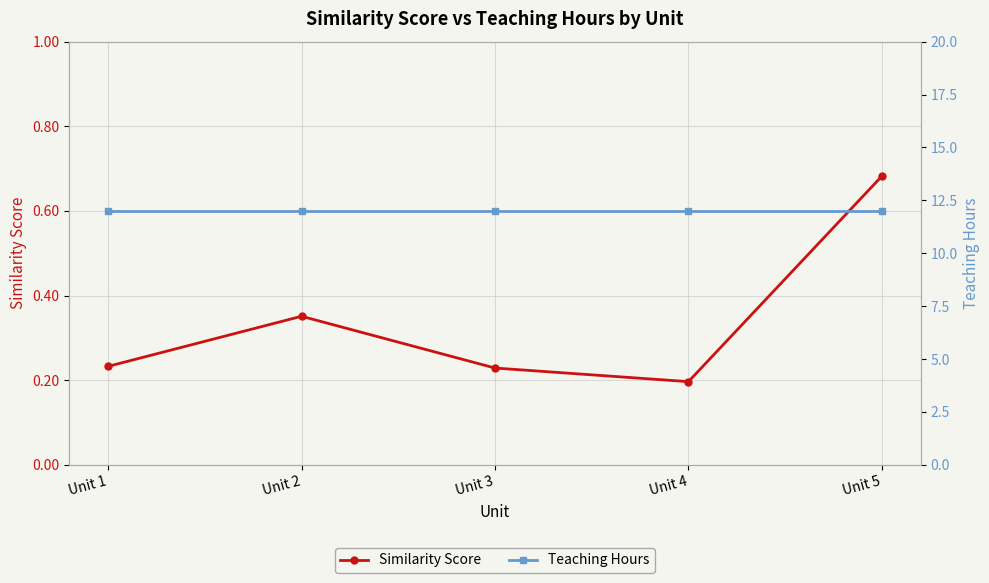

The Teaching Hours series shows 2.5 at Unit 5. True or false?

False